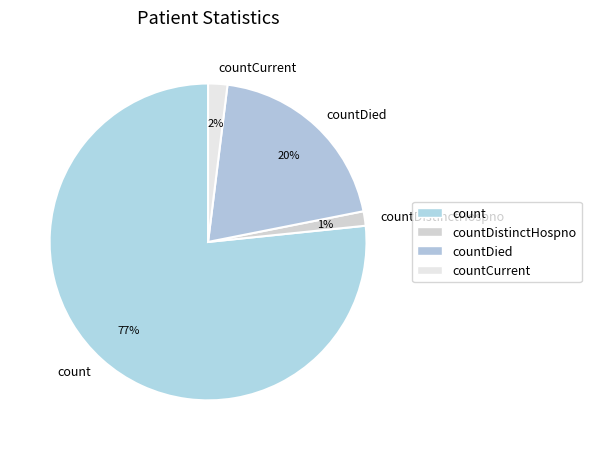

Do countDistinctHospno and countCurrent together represent more than half of the pie?

No